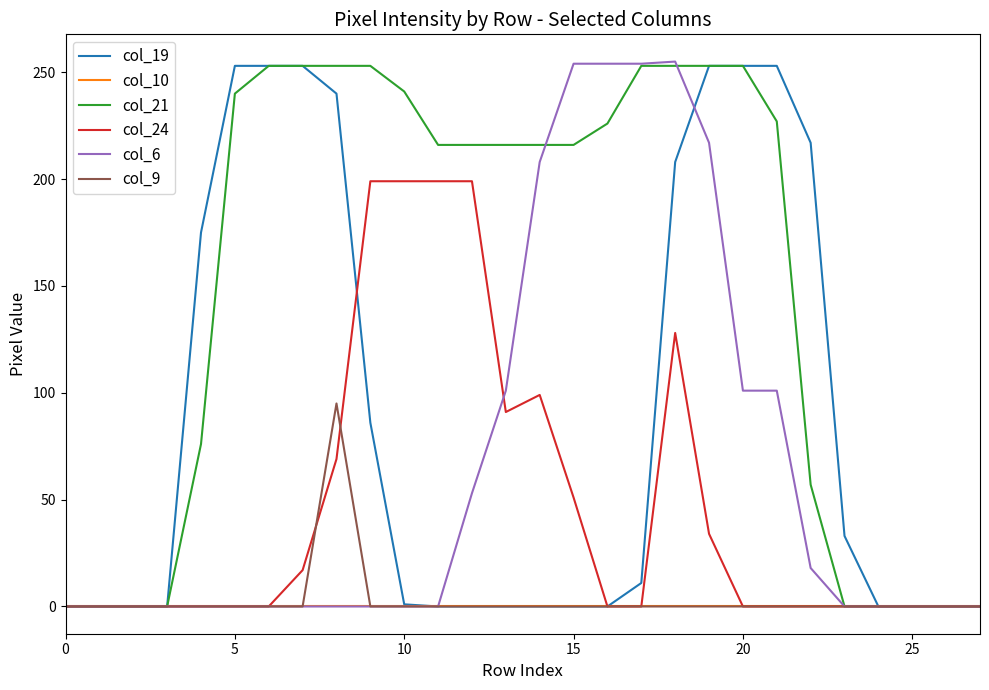

Is this an area chart (filled region under the line)?

No